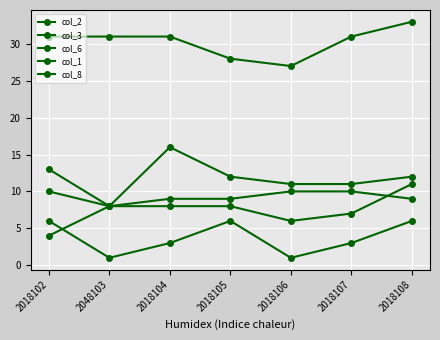

At which label is col_6 closest to 30?

2018102